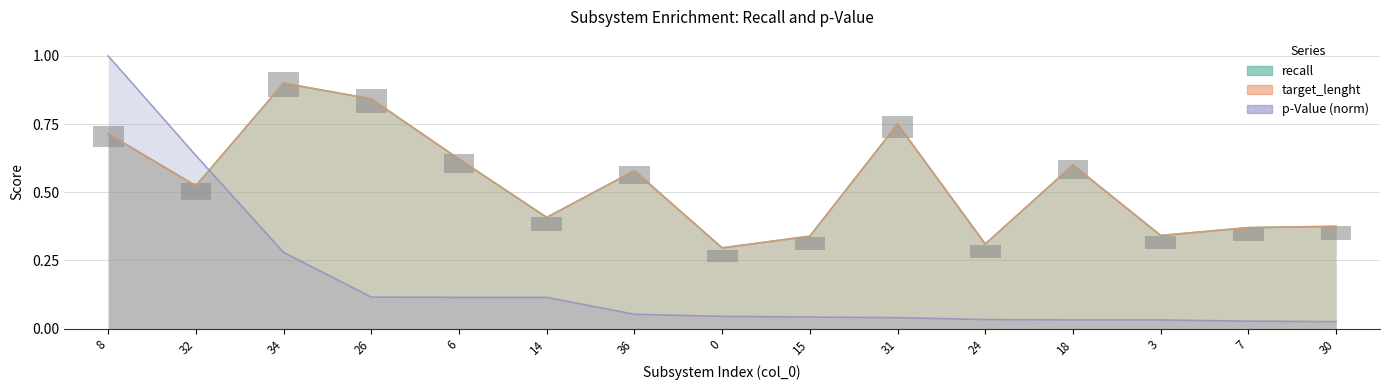

Reading left to right, what are all the values shown in this chart?

recall: 0.7	0.5	0.9	0.8	0.6	0.4	0.6	0.3	0.3	0.8	0.3	0.6	0.3	0.4	0.4
target_lenght: 0.7	0.5	0.9	0.8	0.6	0.4	0.6	0.3	0.3	0.8	0.3	0.6	0.3	0.4	0.4
p_value_neg_log: 1.0	0.6	0.3	0.1	0.1	0.1	0.1	0.0	0.0	0.0	0.0	0.0	0.0	0.0	0.0